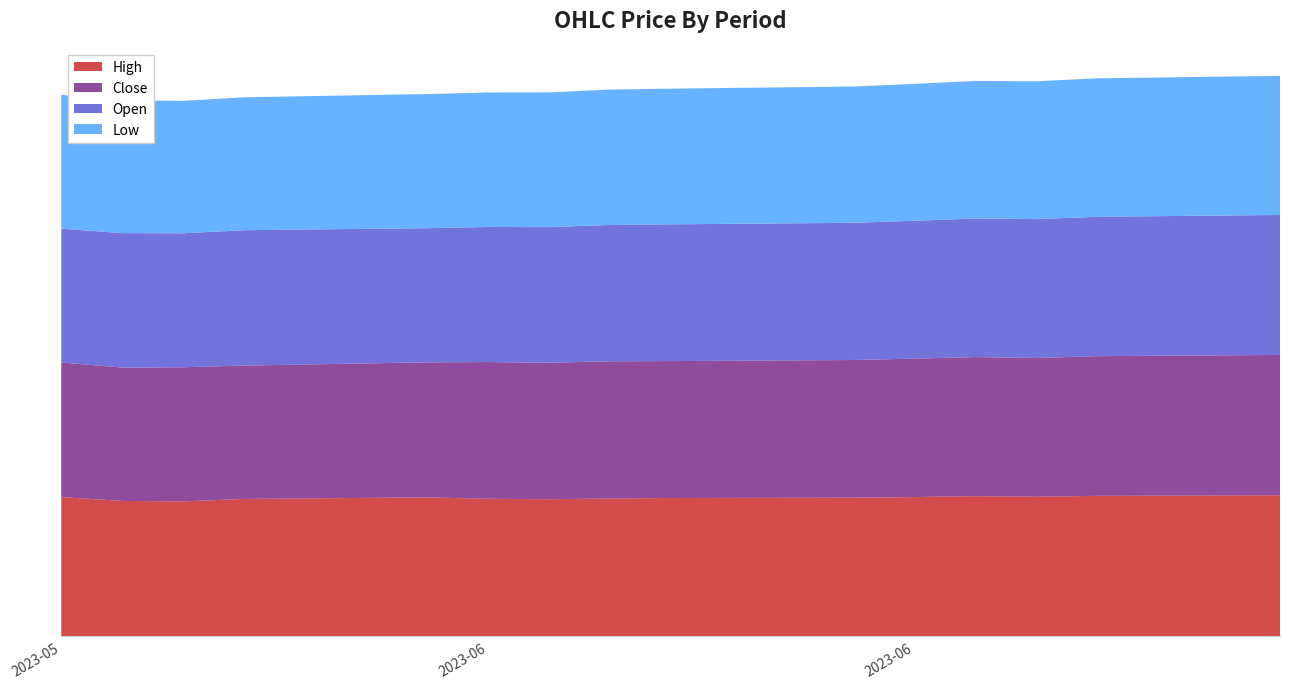

Reading left to right, transcribe all the data shown in this chart.

High: 2023-05-30=45.2	2023-05-31=44.0	2023-06-01=43.8	2023-06-02=44.6	2023-06-05=45.1	2023-06-06=44.6	2023-06-07=44.5	2023-06-08=44.8	2023-06-09=44.9	2023-06-12=45.0	2023-06-13=45.2	2023-06-14=45.5	2023-06-15=45.3	2023-06-16=45.6	2023-06-19=45.8
Close: 2023-05-30=43.6	2023-05-31=43.2	2023-06-01=43.5	2023-06-02=43.2	2023-06-05=43.8	2023-06-06=44.4	2023-06-07=44.2	2023-06-08=44.5	2023-06-09=44.4	2023-06-12=44.6	2023-06-13=44.9	2023-06-14=45.1	2023-06-15=45.0	2023-06-16=45.3	2023-06-19=45.5
Open: 2023-05-30=43.4	2023-05-31=43.6	2023-06-01=43.5	2023-06-02=43.9	2023-06-05=43.5	2023-06-06=43.8	2023-06-07=44.0	2023-06-08=44.2	2023-06-09=44.4	2023-06-12=44.5	2023-06-13=44.7	2023-06-14=45.0	2023-06-15=45.0	2023-06-16=45.2	2023-06-19=45.4
Low: 2023-05-30=43.4	2023-05-31=43.1	2023-06-01=43.0	2023-06-02=43.1	2023-06-05=43.5	2023-06-06=43.6	2023-06-07=43.7	2023-06-08=43.9	2023-06-09=44.0	2023-06-12=44.2	2023-06-13=44.4	2023-06-14=44.6	2023-06-15=44.7	2023-06-16=44.9	2023-06-19=45.1